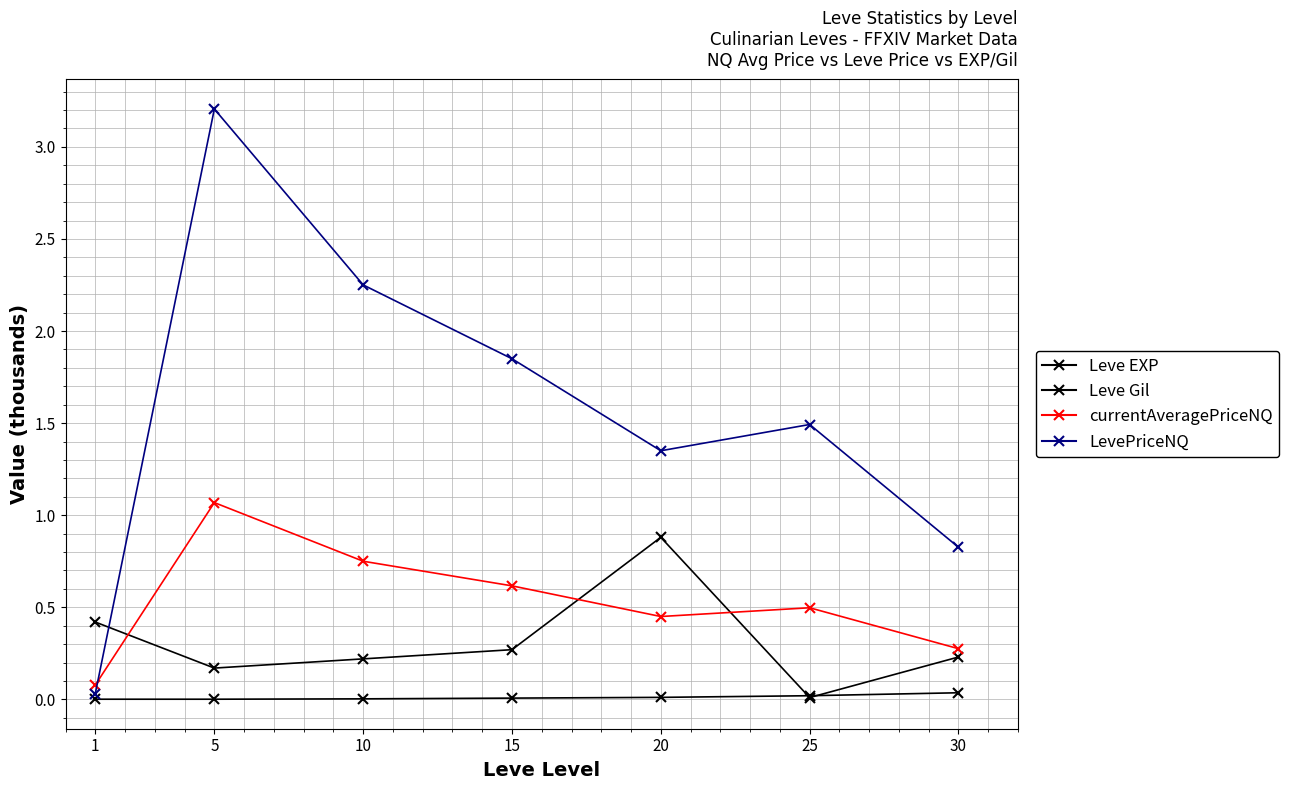

What is the value of the Leve Gil point at the 5th from the left?

0.9